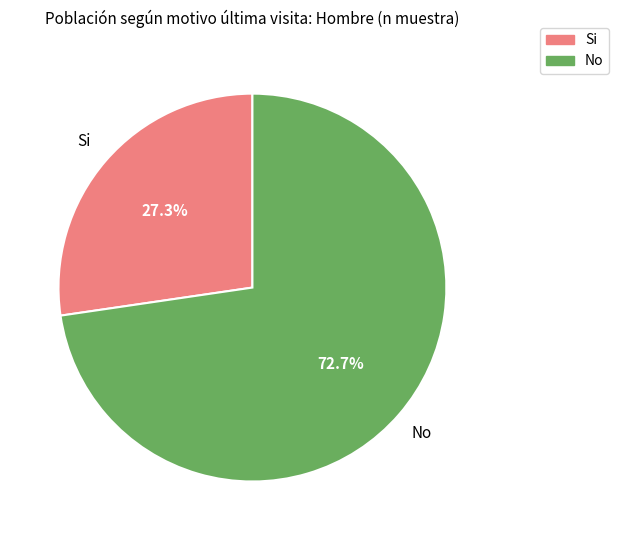

Is there a majority slice in this chart?

Yes